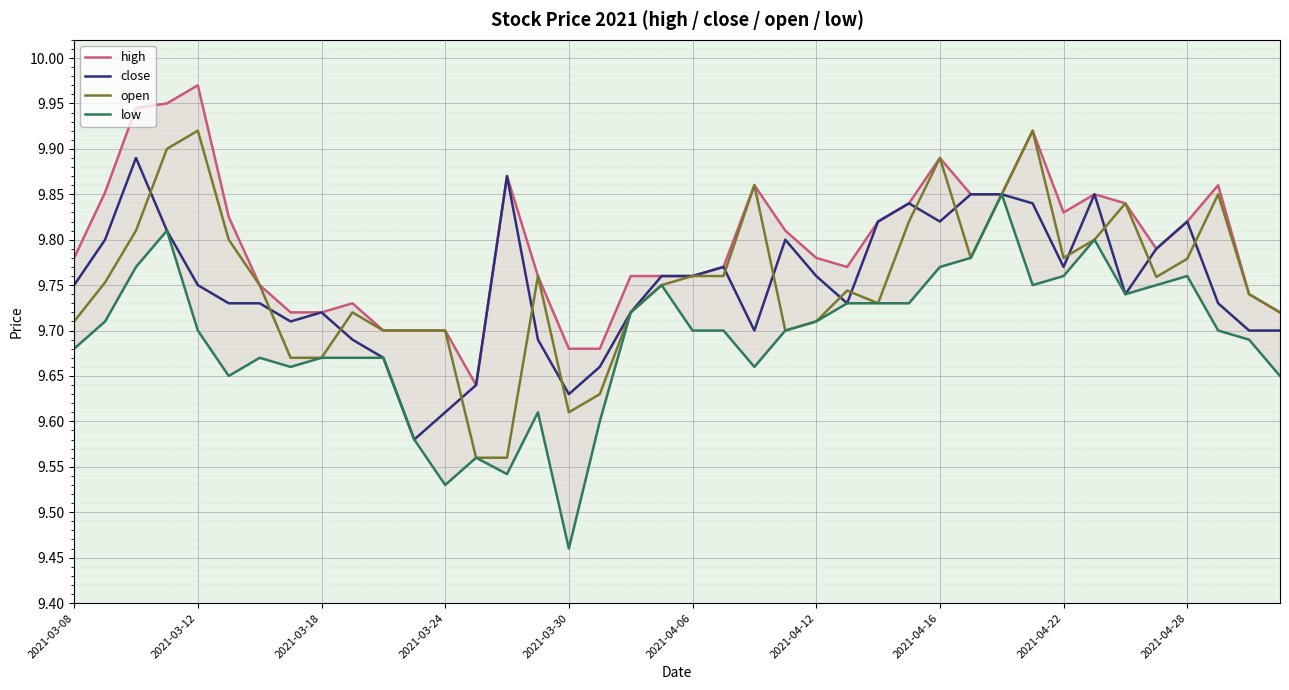

Reading right to left, transcribe all the data shown in this chart.

high: 9.7	9.7	9.9	9.8	9.8	9.8	9.8	9.8	9.9	9.8	9.8	9.9	9.8	9.8	9.8	9.8	9.8	9.9	9.8	9.8	9.8	9.8	9.7	9.7	9.8	9.9	9.6	9.7	9.7	9.7	9.7	9.7	9.7	9.8	9.8	10.0	9.9	9.9	9.9	9.8
close: 9.7	9.7	9.7	9.8	9.8	9.7	9.8	9.8	9.8	9.8	9.8	9.8	9.8	9.8	9.7	9.8	9.8	9.7	9.8	9.8	9.8	9.7	9.7	9.6	9.7	9.9	9.6	9.6	9.6	9.7	9.7	9.7	9.7	9.7	9.7	9.8	9.8	9.9	9.8	9.8
open: 9.7	9.7	9.8	9.8	9.8	9.8	9.8	9.8	9.9	9.8	9.8	9.9	9.8	9.7	9.7	9.7	9.7	9.9	9.8	9.8	9.8	9.7	9.6	9.6	9.8	9.6	9.6	9.7	9.7	9.7	9.7	9.7	9.7	9.8	9.8	9.9	9.9	9.8	9.8	9.7
low: 9.7	9.7	9.7	9.8	9.8	9.7	9.8	9.8	9.8	9.8	9.8	9.8	9.7	9.7	9.7	9.7	9.7	9.7	9.7	9.7	9.8	9.7	9.6	9.5	9.6	9.5	9.6	9.5	9.6	9.7	9.7	9.7	9.7	9.7	9.7	9.7	9.8	9.8	9.7	9.7